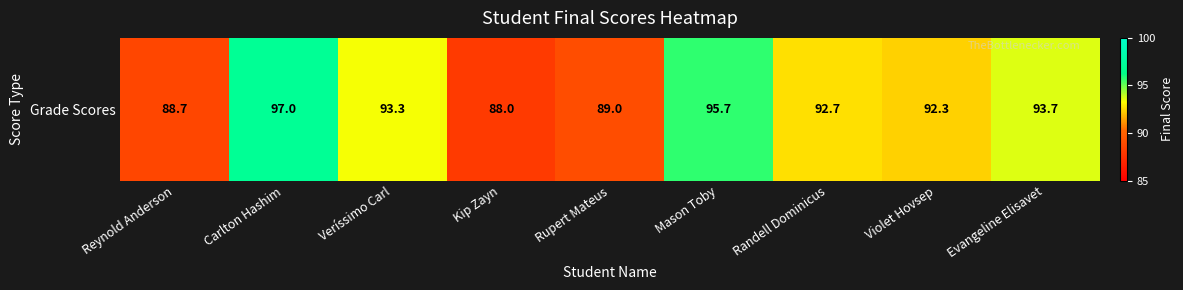

Which has a higher value, Rupert Mateus or Randell Dominicus?

Randell Dominicus